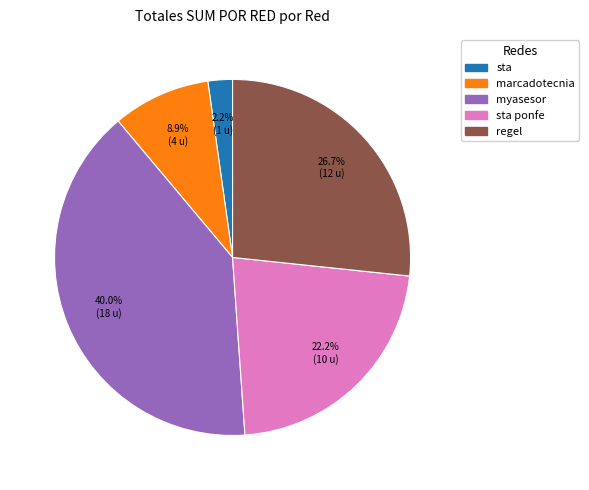

Is there any slice that represents more than half of the pie?

No